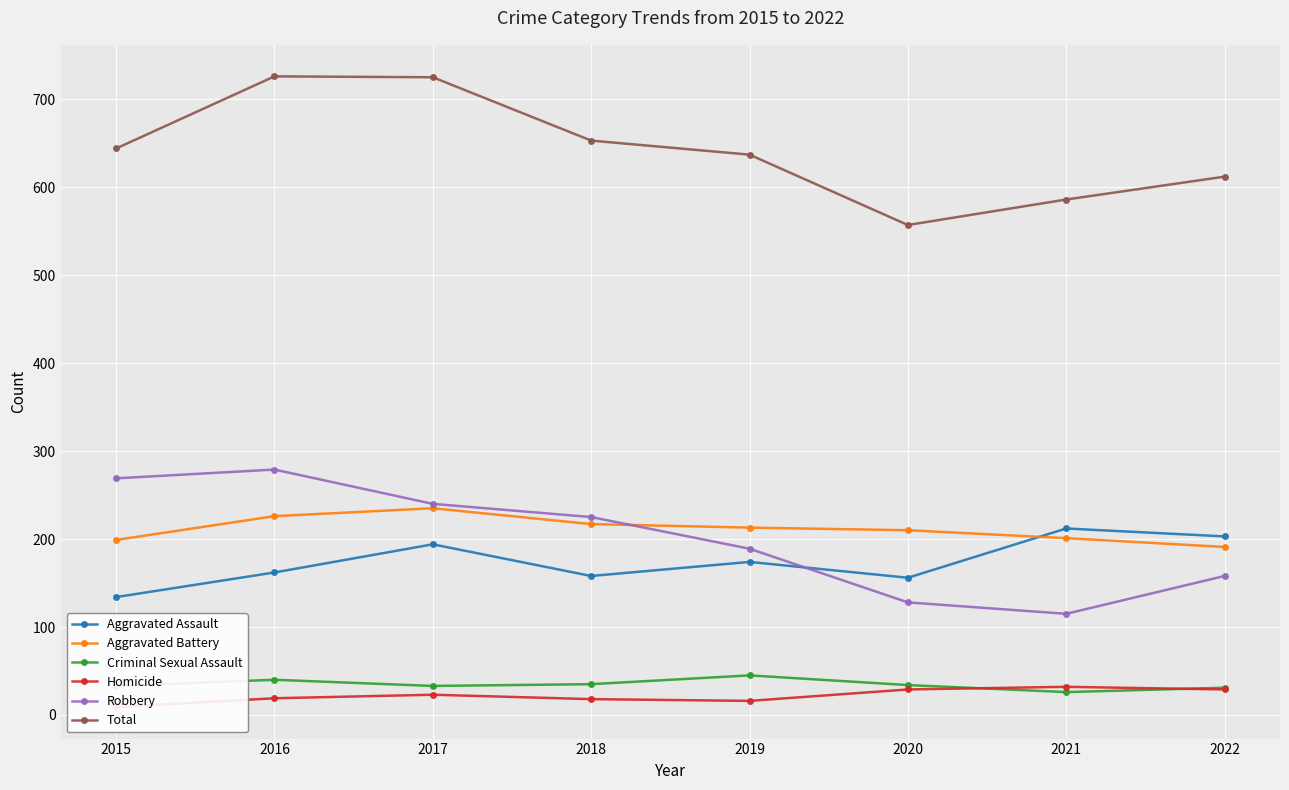

How many intersections are there between Aggravated Battery and Robbery?

1